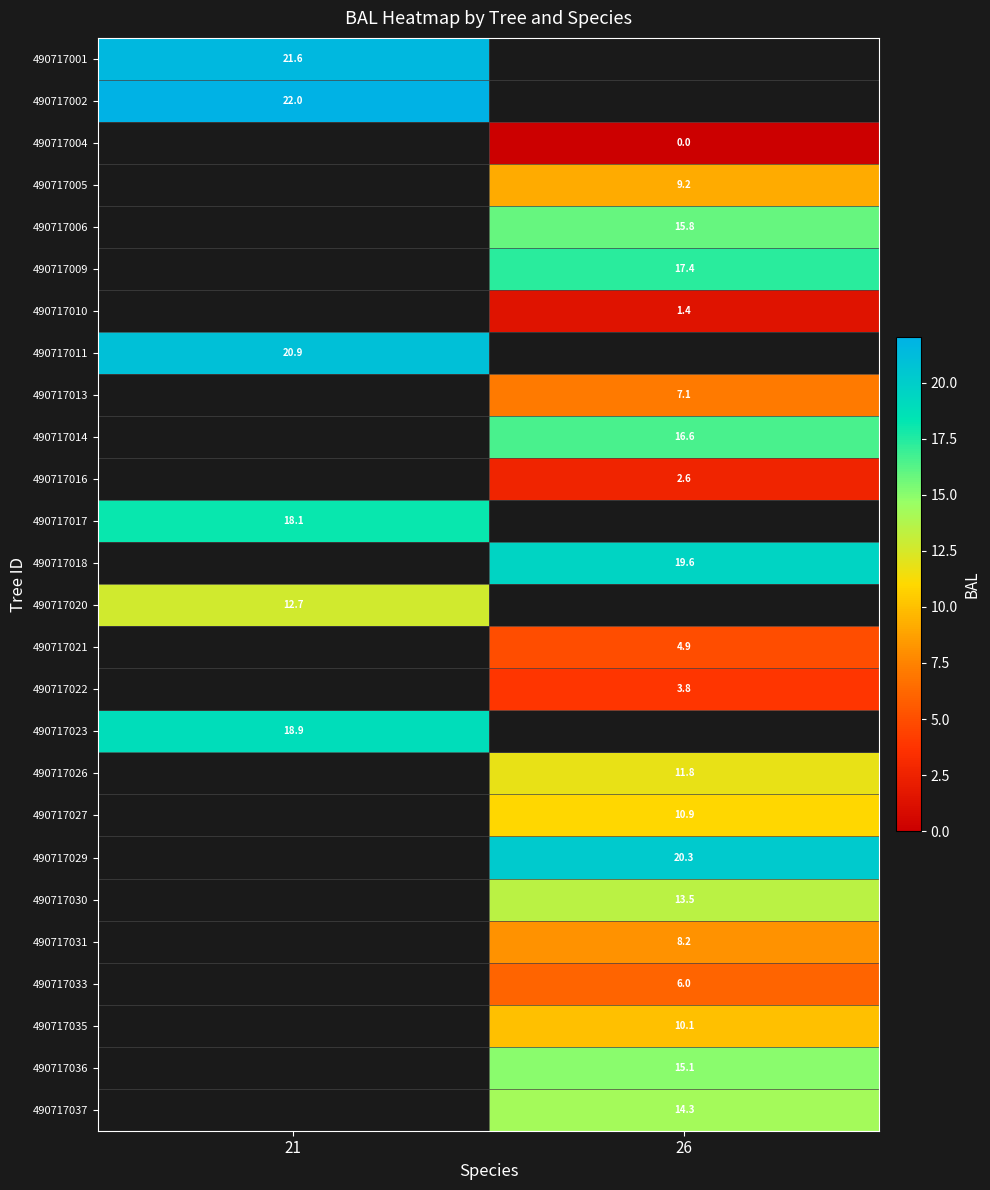

Which category has the lowest value across all series?

26